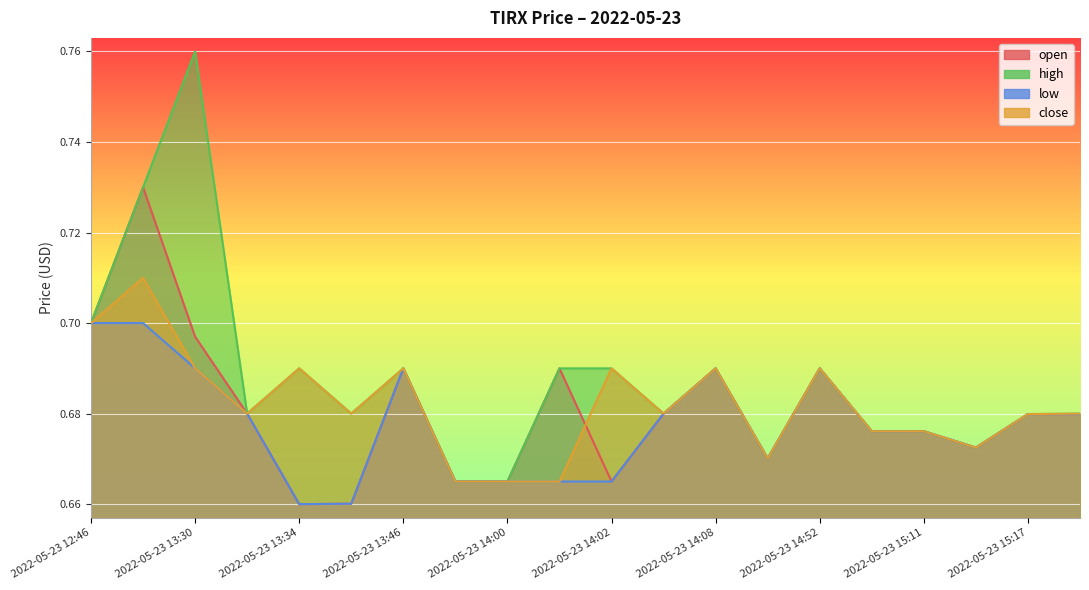

What are all the series names shown in the legend?

open, high, low, close